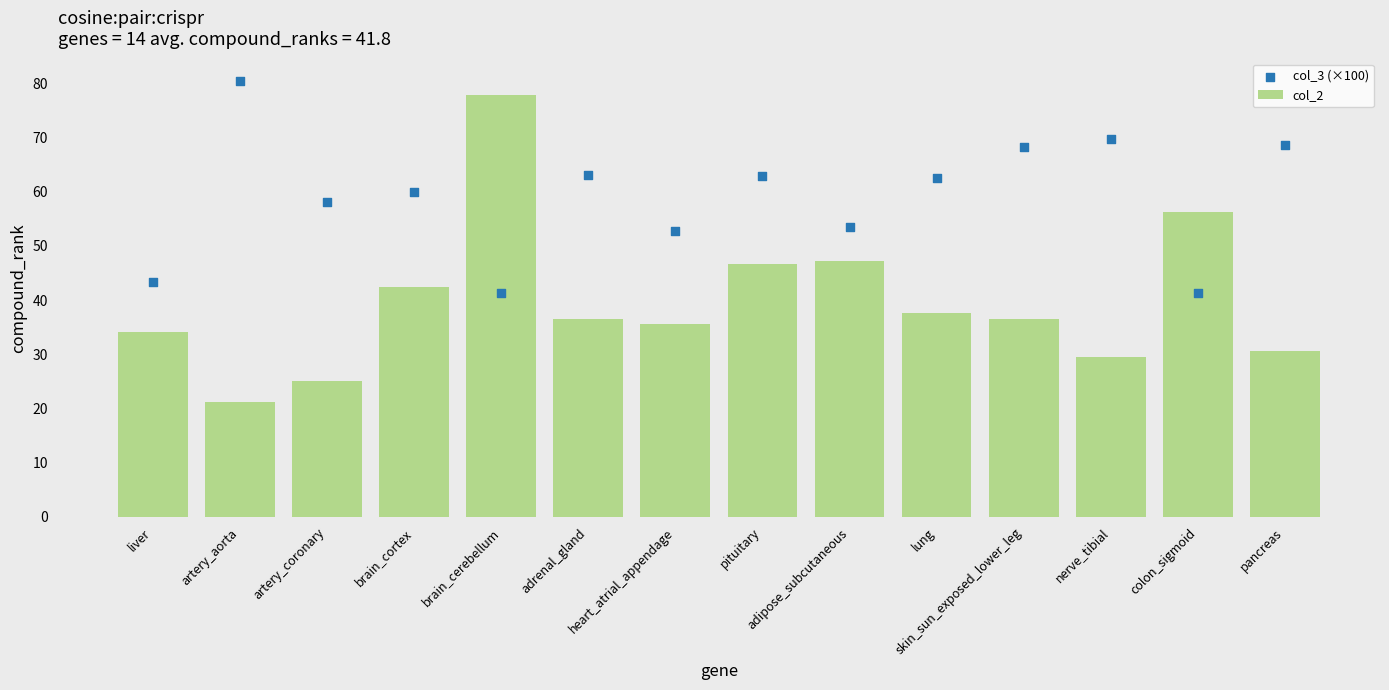

What is the total value across all series at heart_atrial_appendage?

88.2